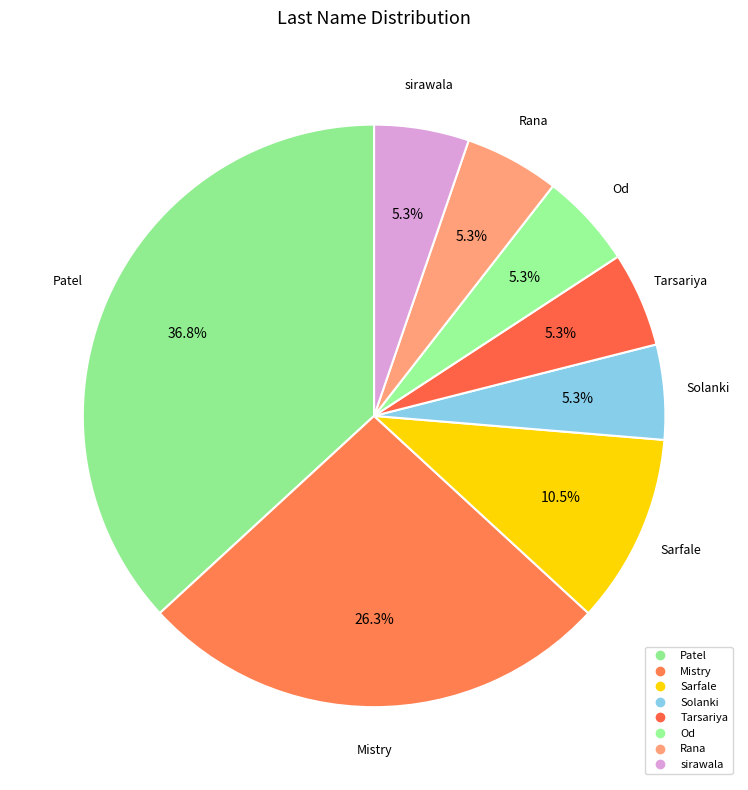

What percentage is the sirawala slice, to the nearest percent?

5%